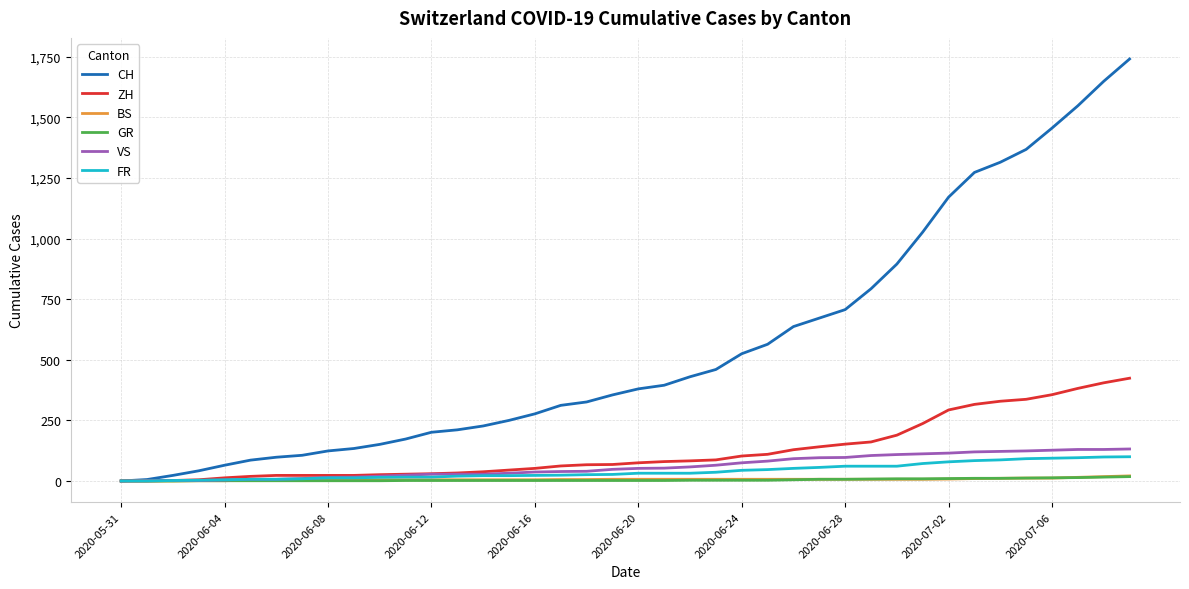

What is the maximum value shown in the chart?

1741